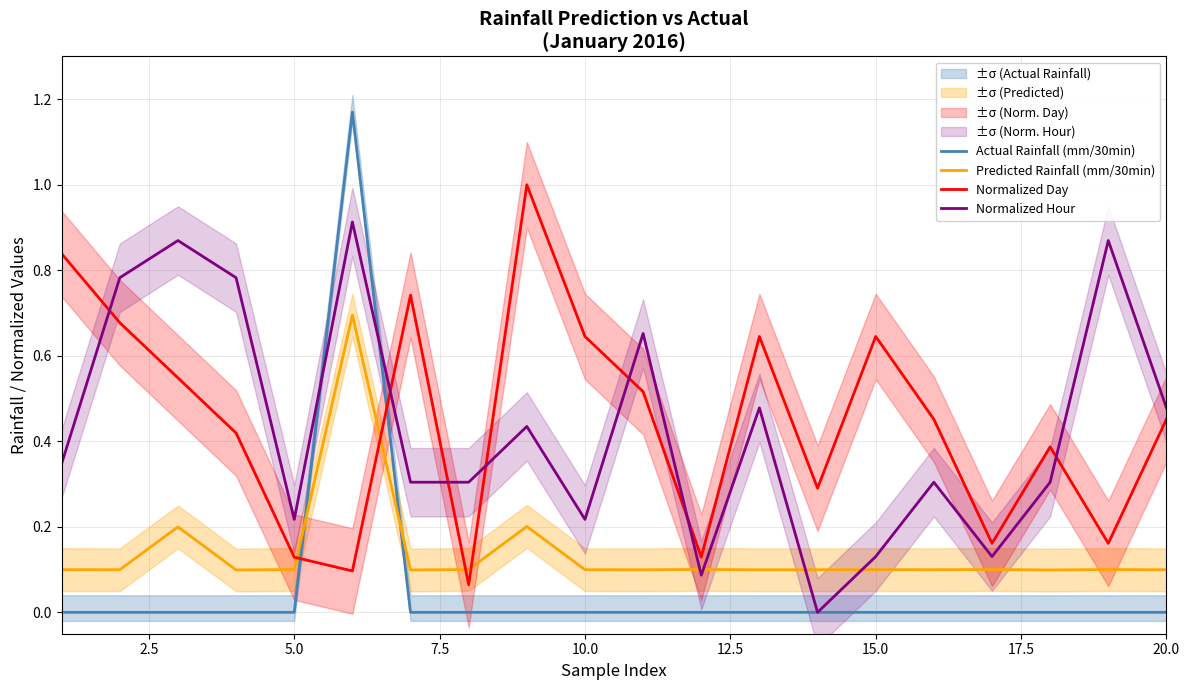

How many intersections are there between Predicted Rainfall (mm/30min) and Normalized Day?

4